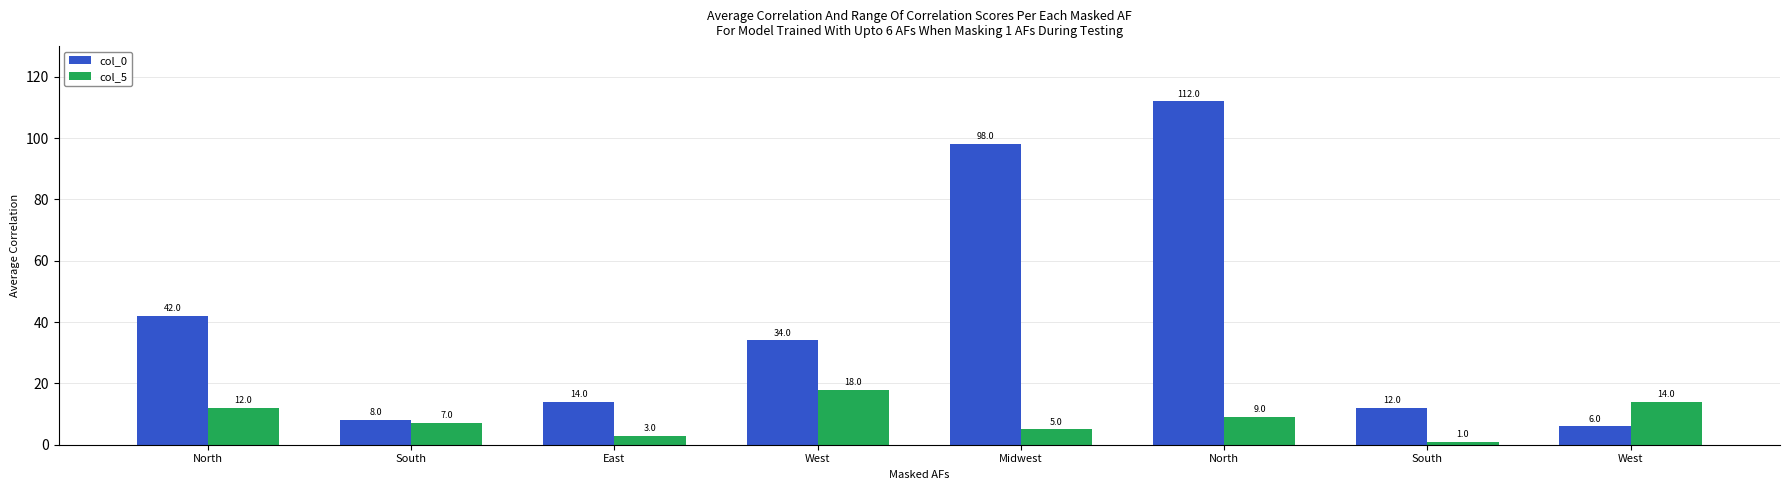

How many data points does each series have?

8